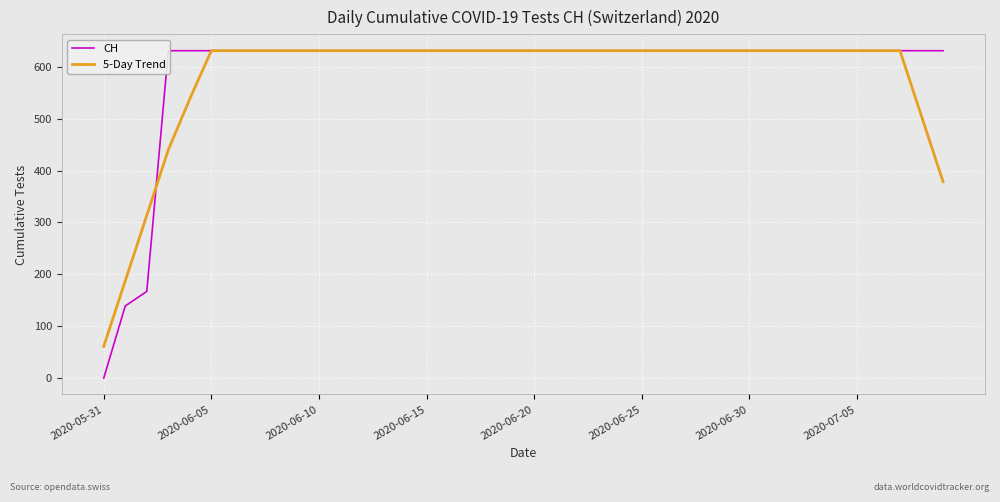

At how many categories does at least one series exceed 606?

37